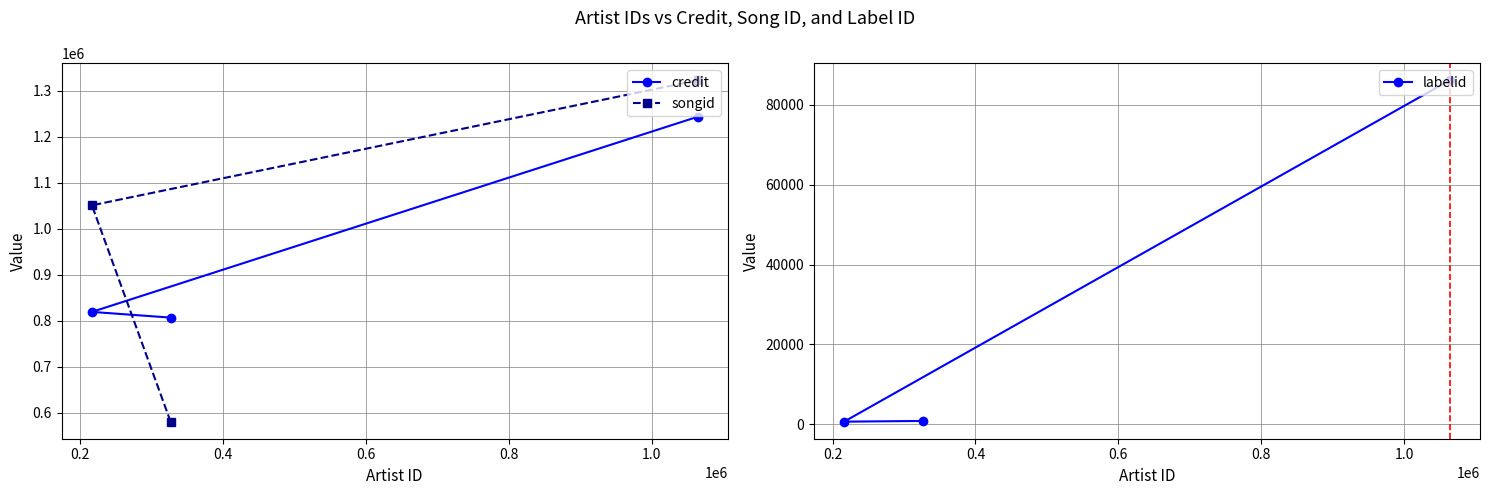

What is the minimum value for songid?

580957